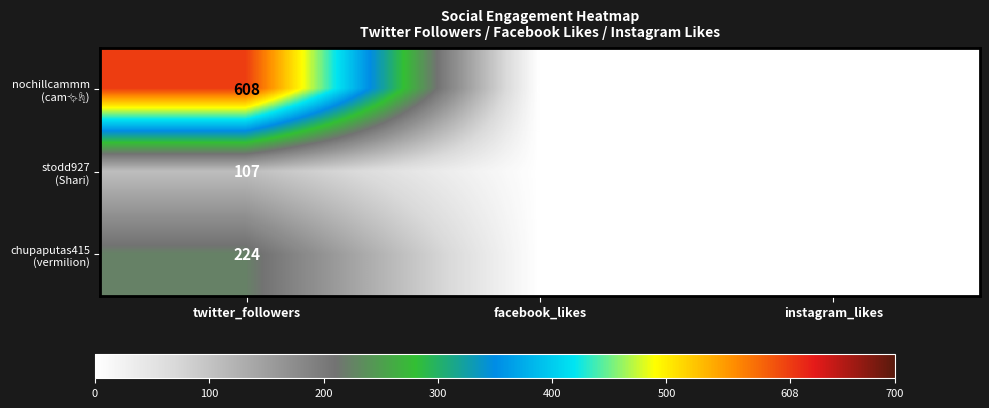

Which label corresponds to the largest value in the chart?

twitter_followers